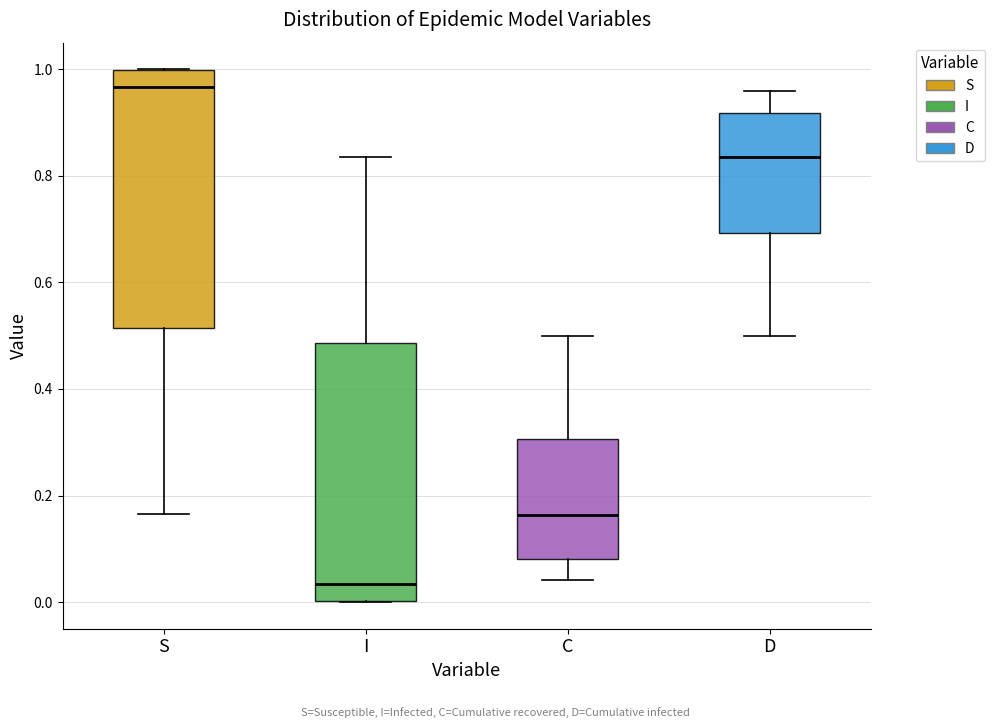

Which box's median line is the lowest?

I